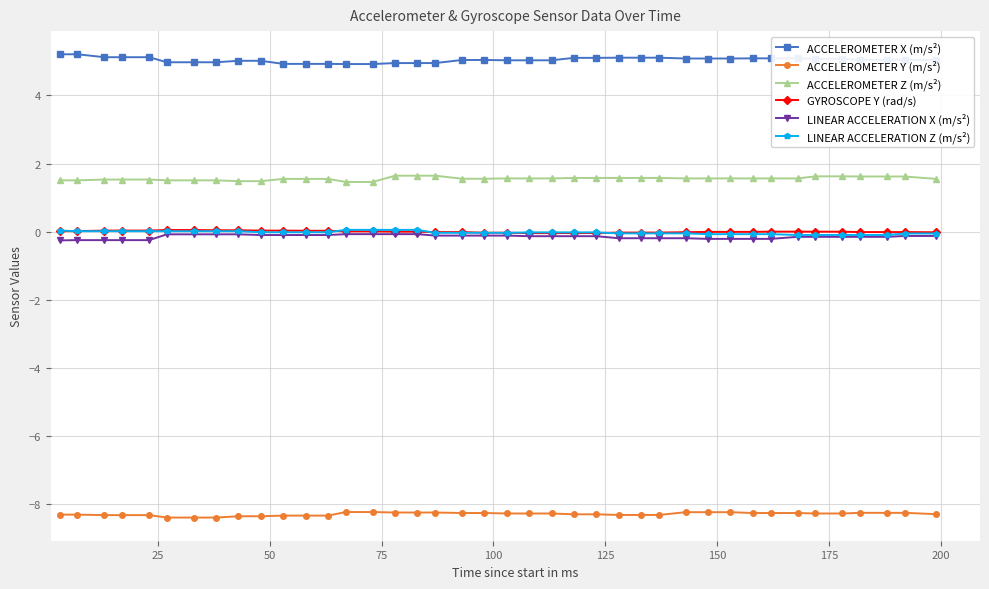

What is the sum of all LINEAR ACCELERATION Z (m/s²) values?

-1.1